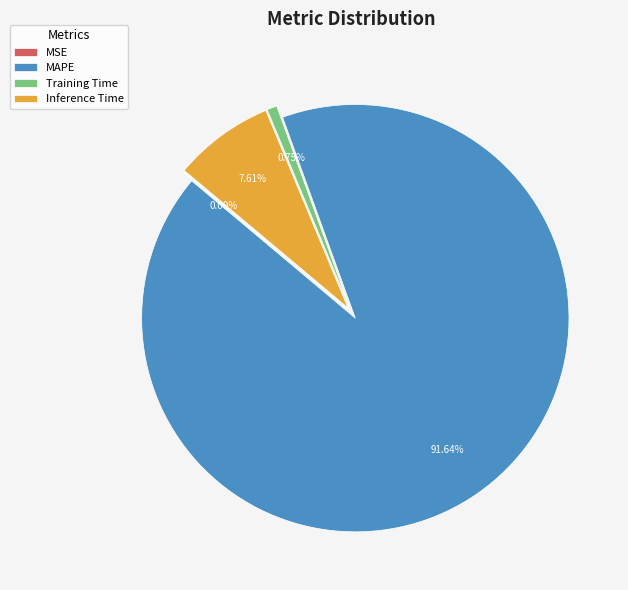

Between Training Time and MAPE, which is larger?

MAPE